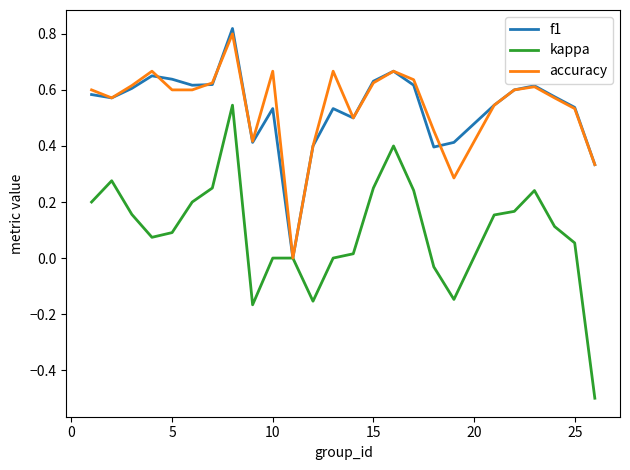

Count the accuracy values in the range 0 to 1.

25